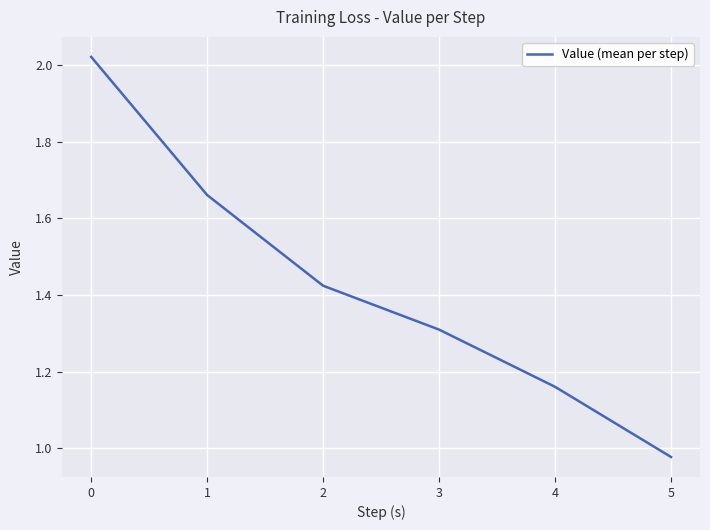

Does the chart display data point markers on the line(s)?

No